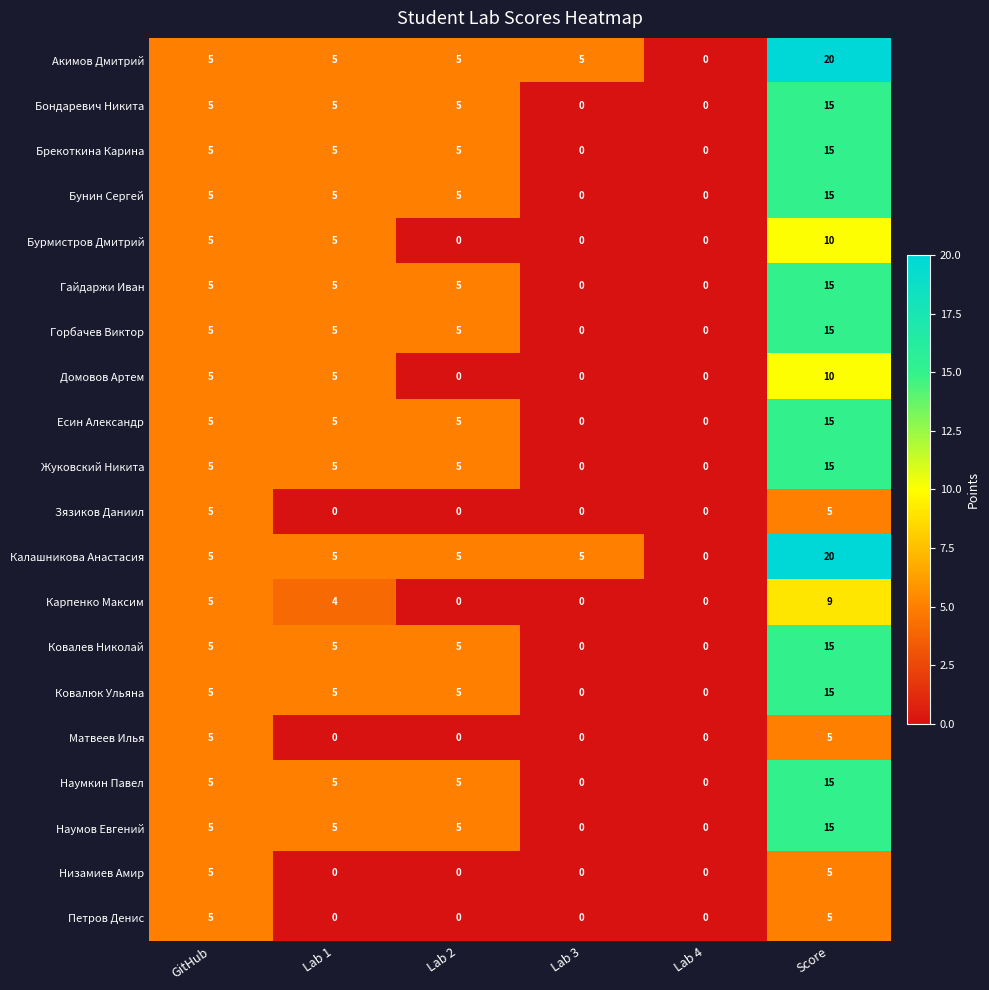

What is the sum of all Петров Денис values?

10